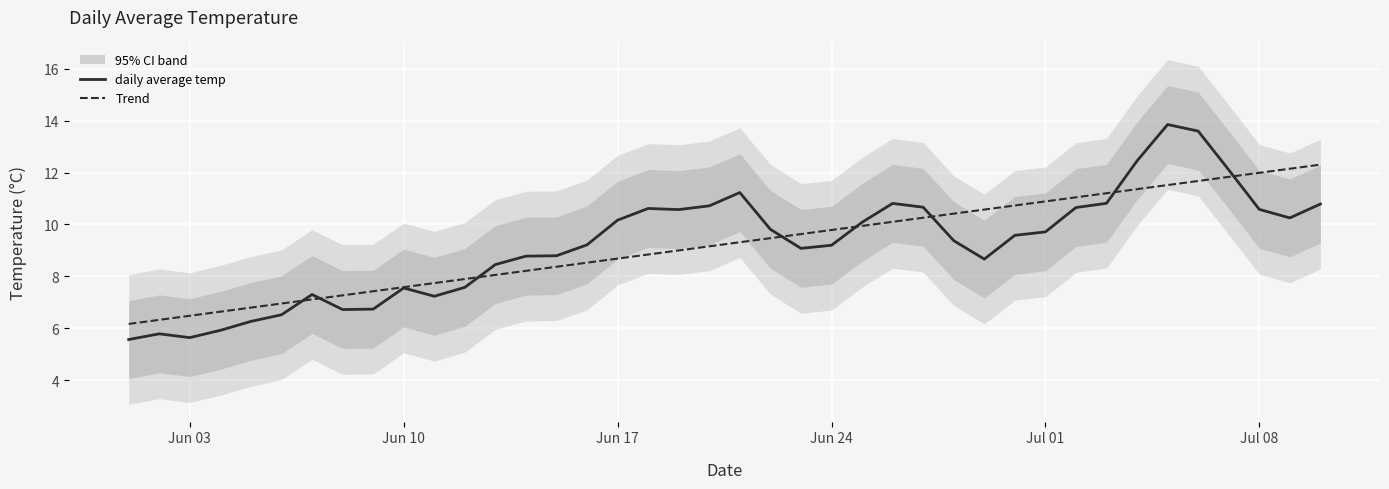

Does the chart display data point markers on the line(s)?

No